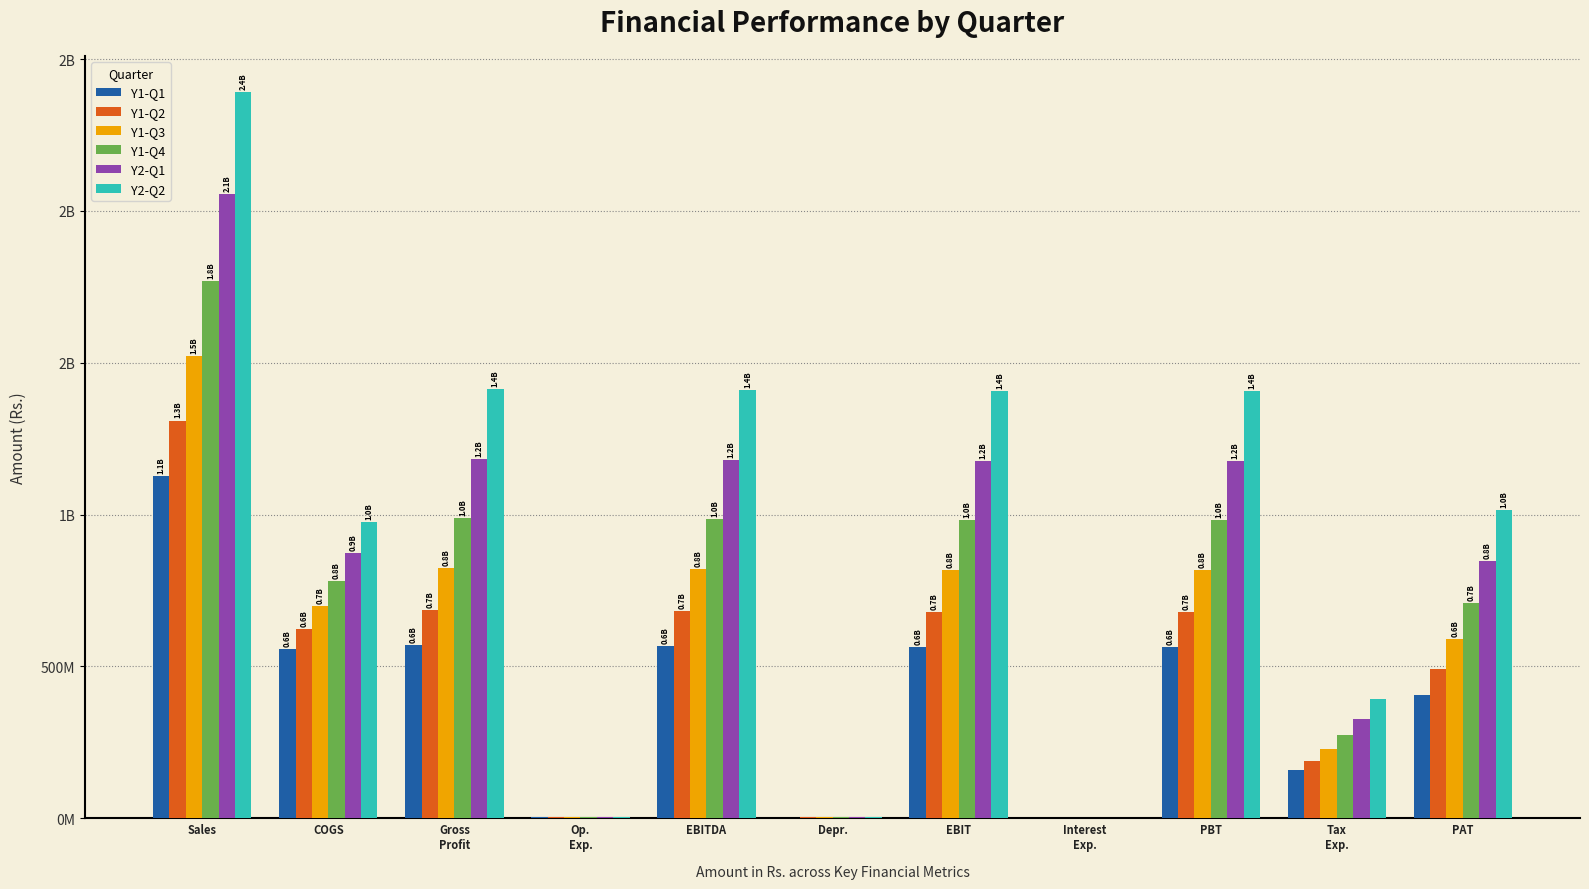

What is the smallest value displayed?

353633